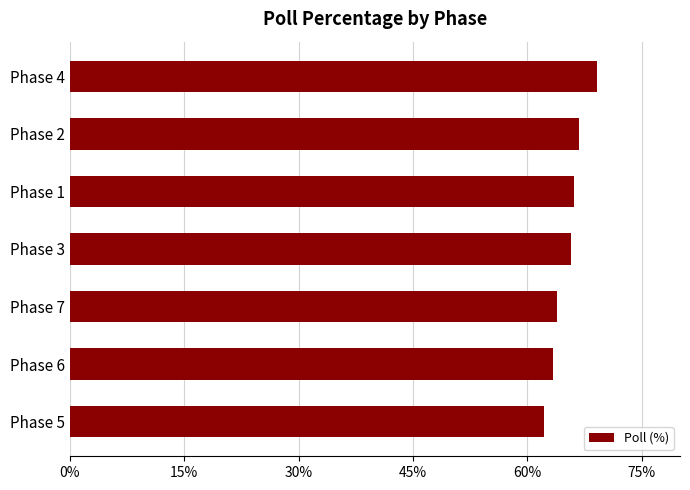

What is the difference between the second highest and minimum values?

4.5